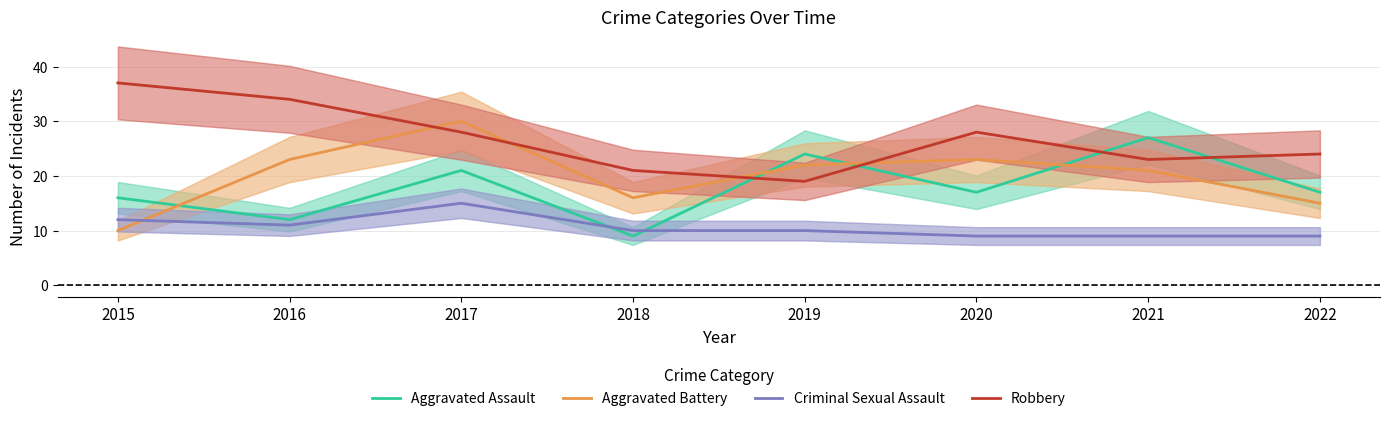

What is the difference between the highest and lowest values at 2019?

14